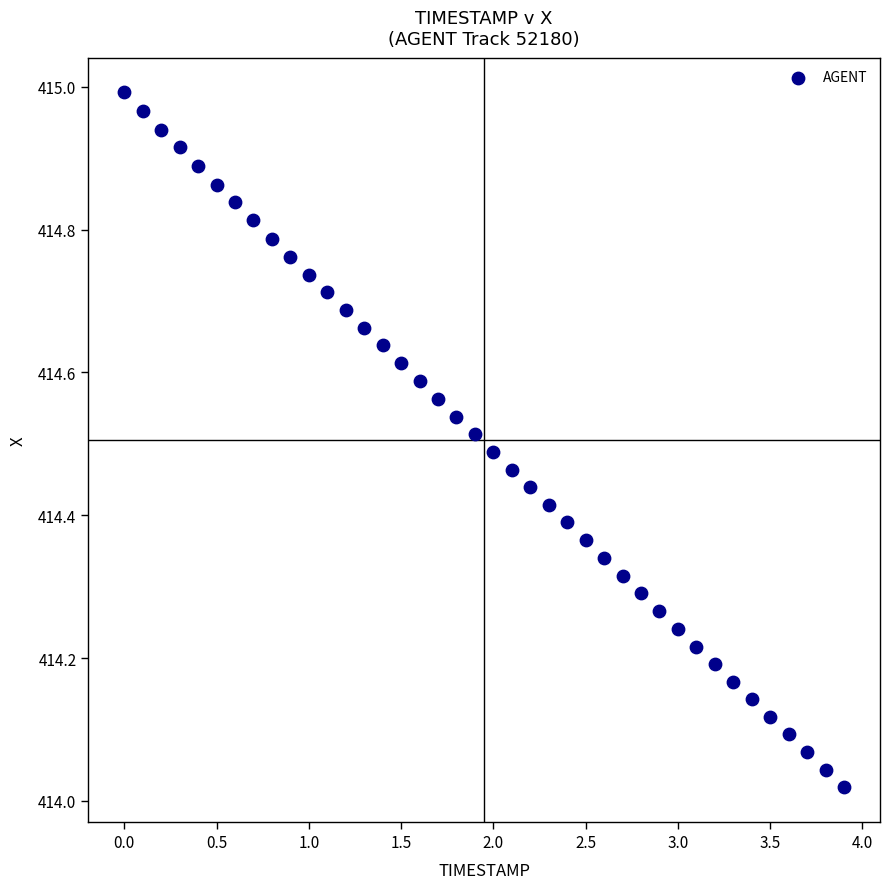

What is the range of Y values (max minus min)?

1.0